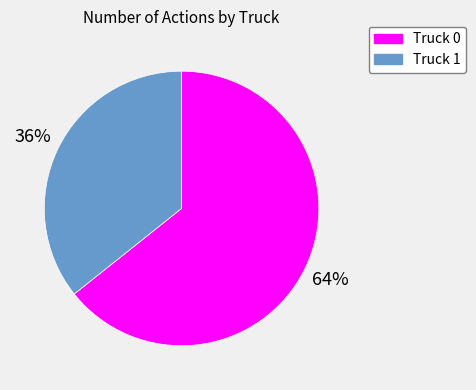

Is the sum of Truck 0 and Truck 1 greater than half?

Yes